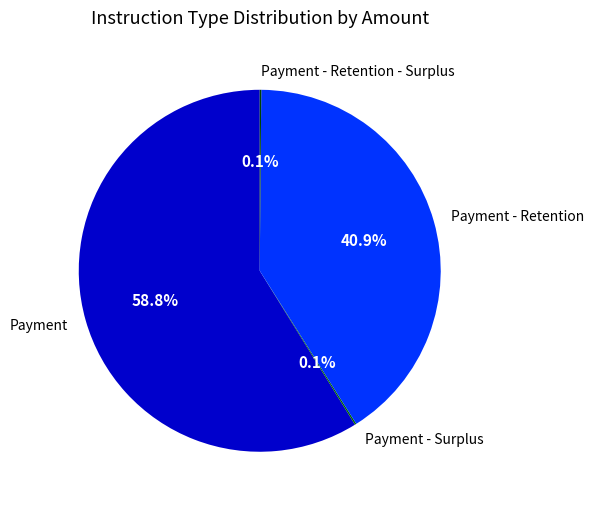

What is the largest slice in the pie chart?

Payment